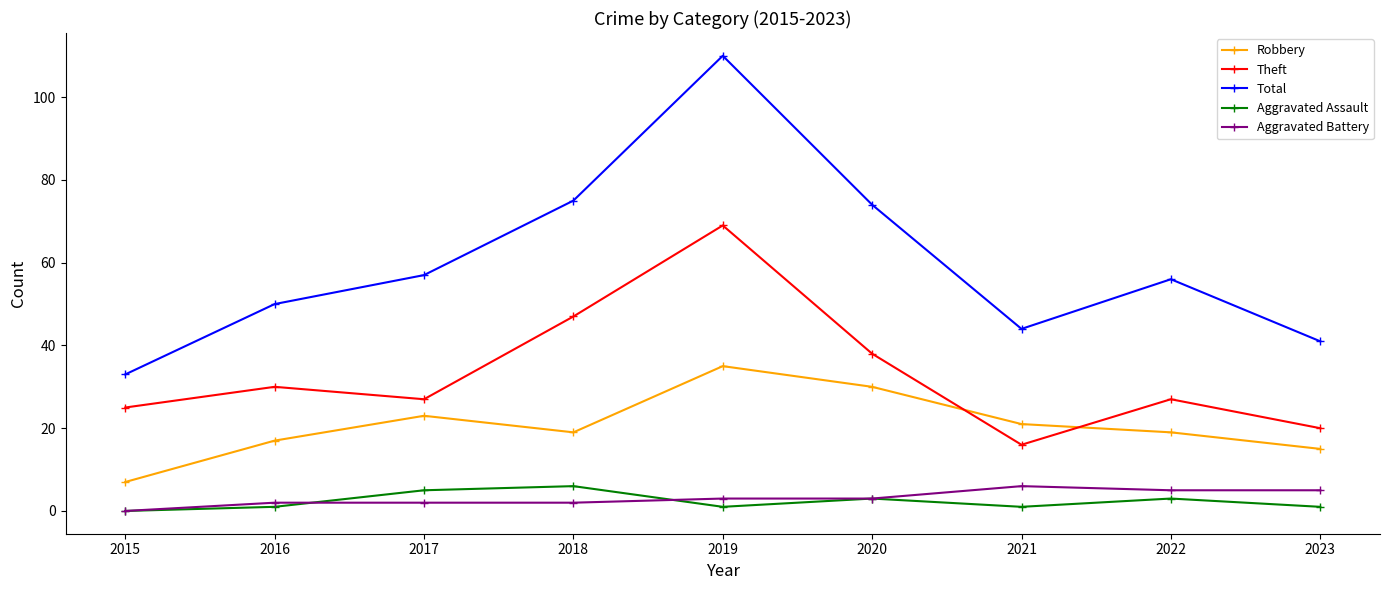

What is the difference between the highest and lowest values at 2021?

43